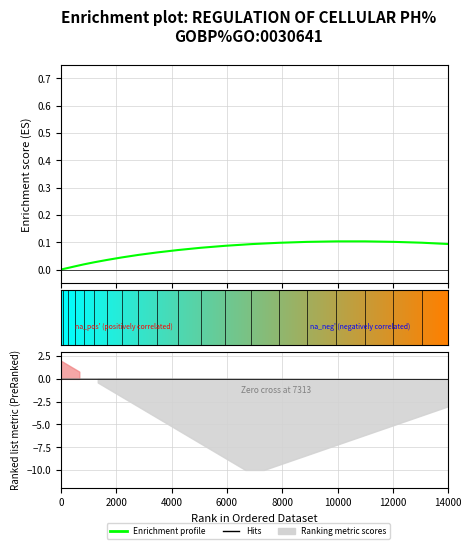

Is this an area chart (filled region under the line)?

No